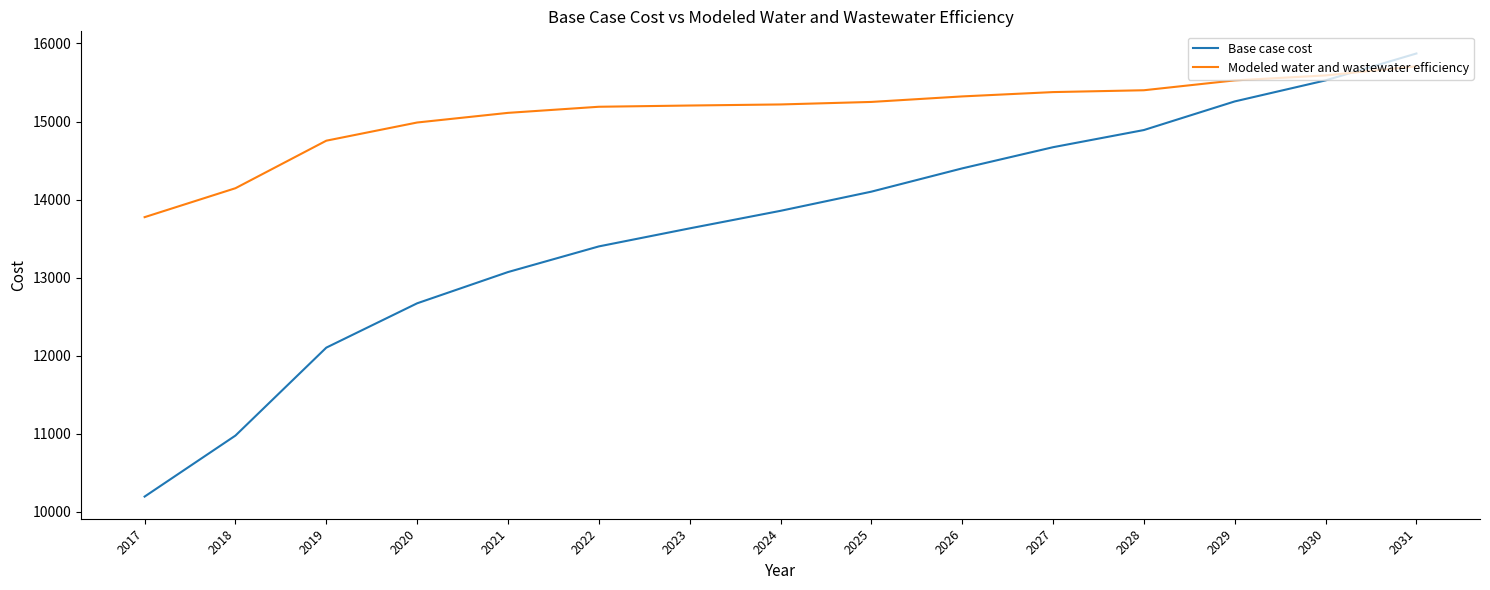

Is it true that Modeled water and wastewater efficiency equals 15218.5 at 2024?

True